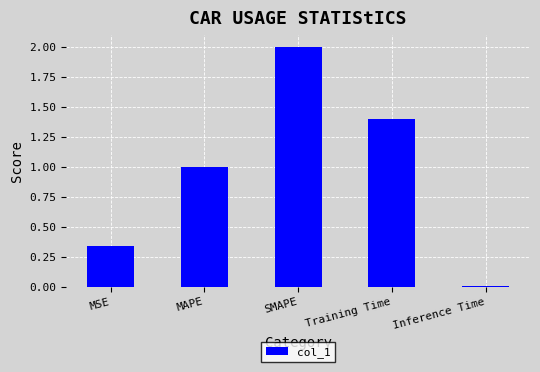

True or false: the data shows 1.0 at MAPE.

True